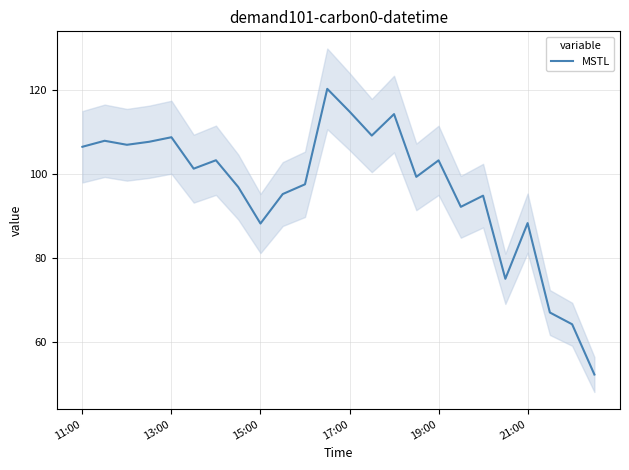

The MSTL series shows 108.7 at 13:00. True or false?

True